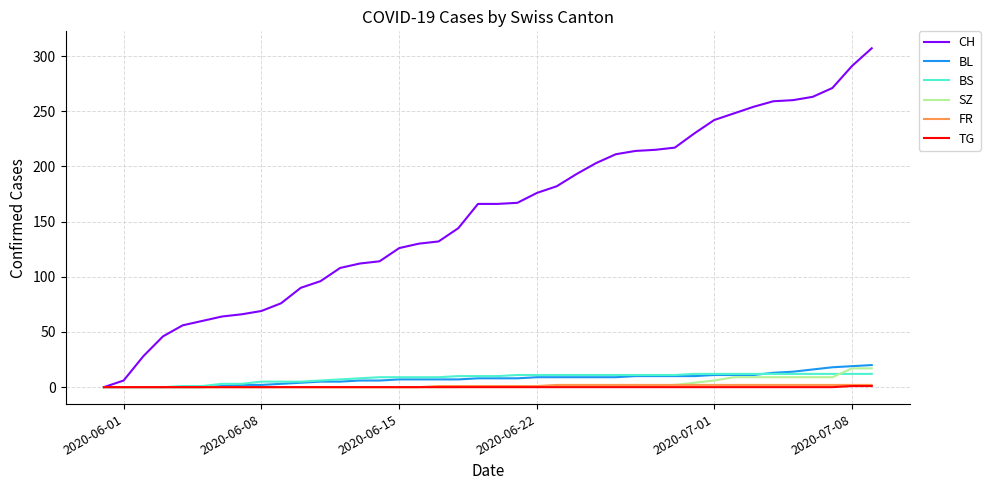

Which series has the widest spread of values?

CH